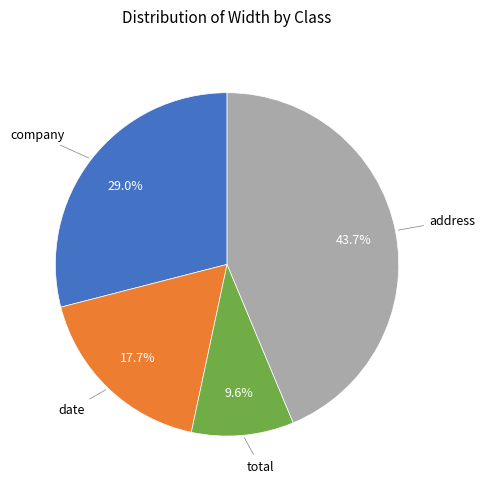

To the nearest percent, what is the difference between the largest and smallest slice percentages?

34%